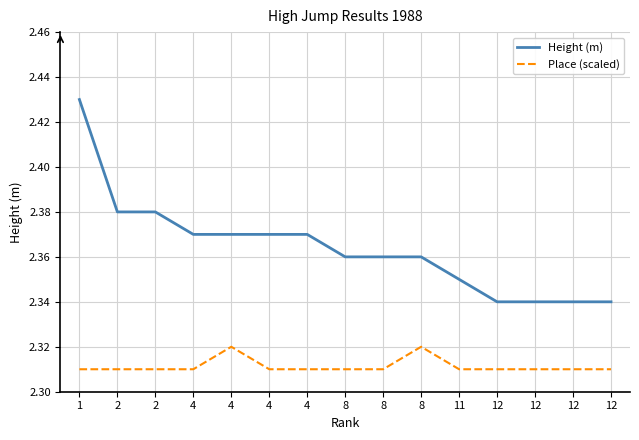

What is the total value across all series at 8?

4.7